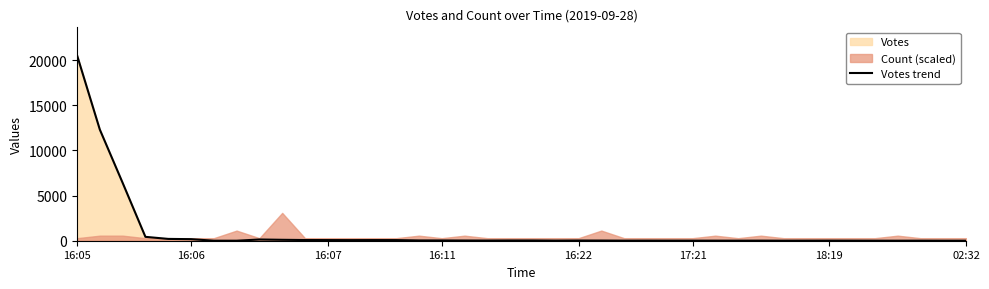

How many values exceed 19?

19